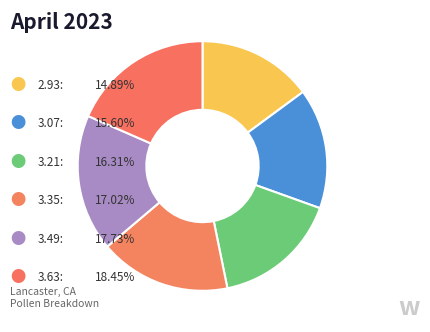

To the nearest percent, what is the difference between the largest and smallest slice percentages?

4%